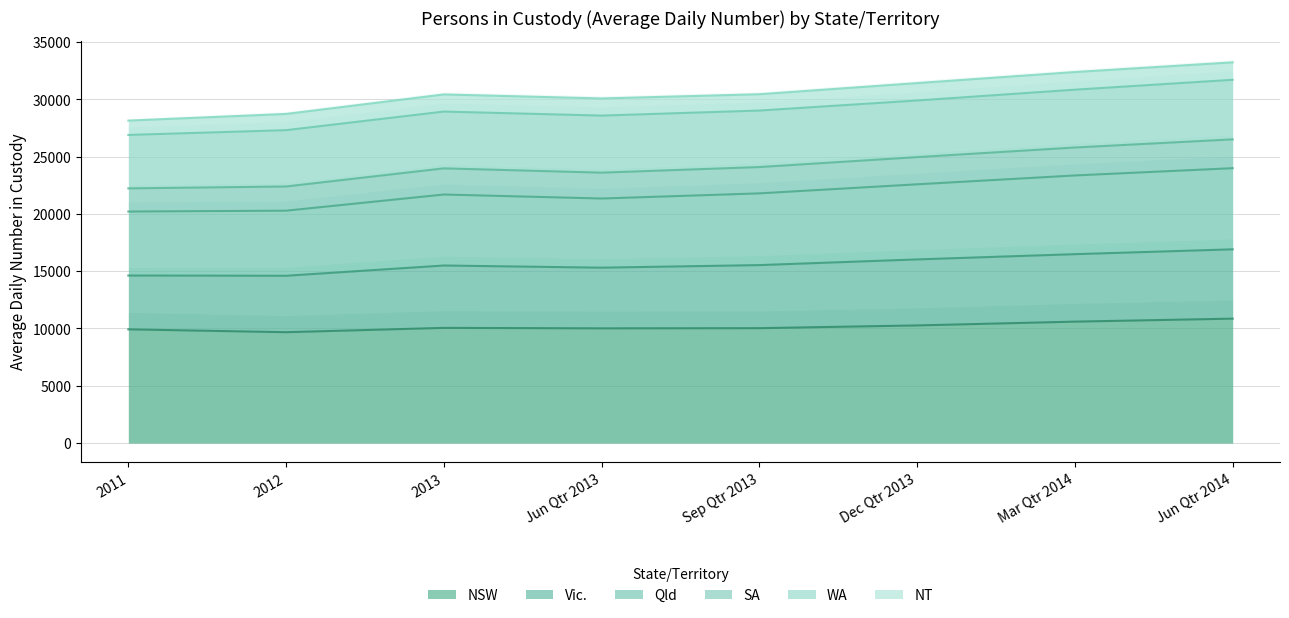

What position from the right is Jun Qtr 2014?

1